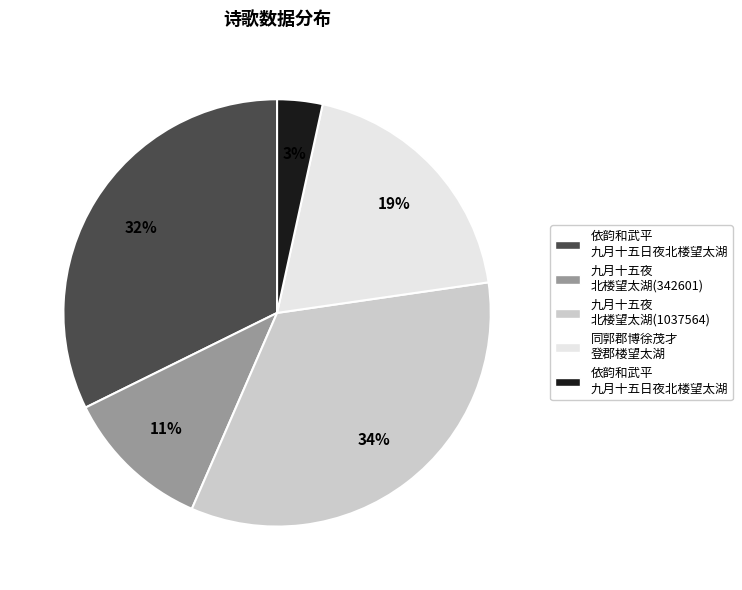

How many segments does this pie chart have?

5